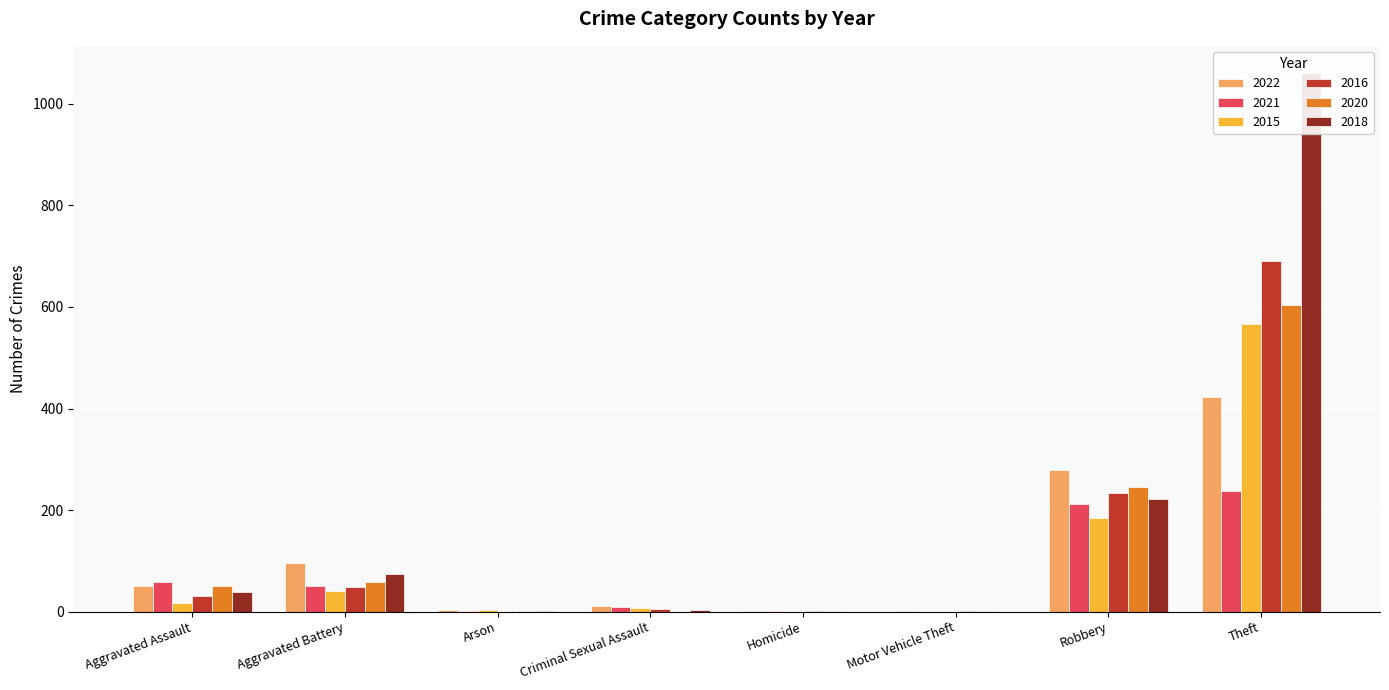

What is the difference between the 2022 values at Robbery and Aggravated Battery?

183